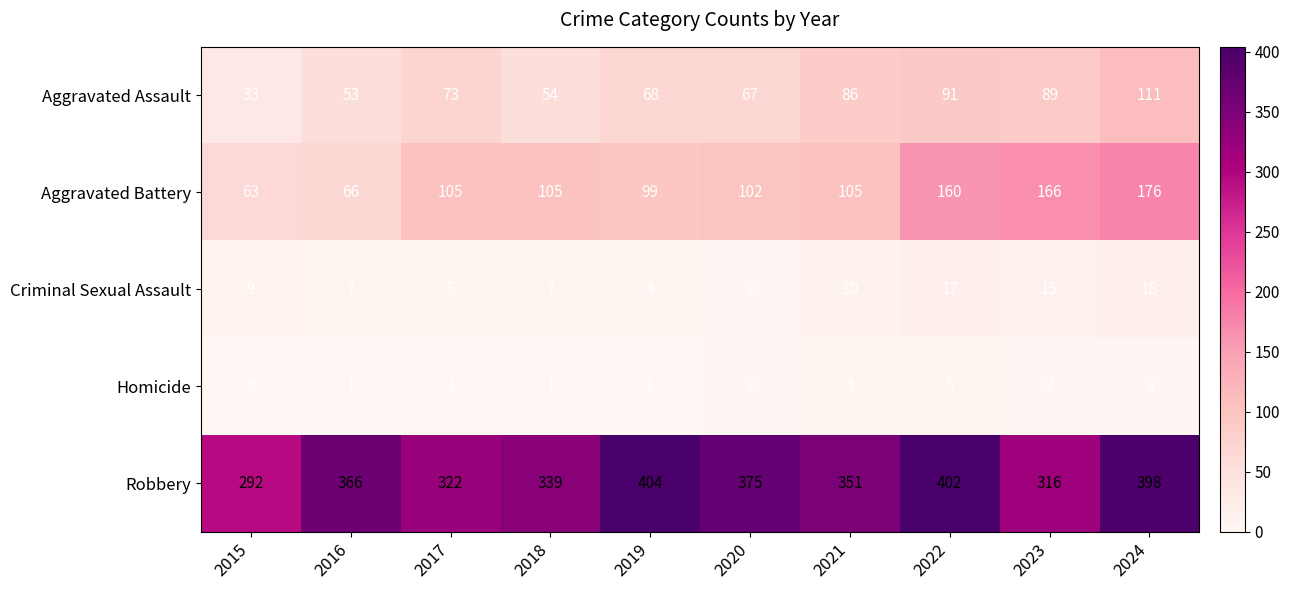

Between 2017 and 2020, which series saw the biggest shift?

Robbery